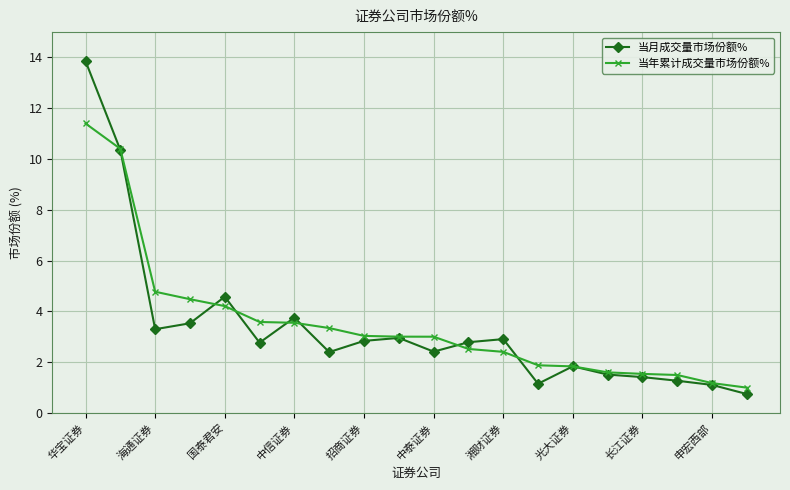

List the series in order of their peak value, lowest first.

当年累计成交量市场份额%, 当月成交量市场份额%